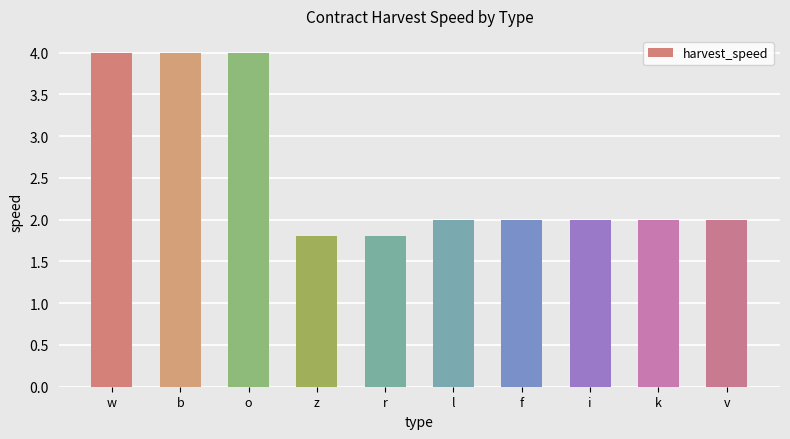

How many data points does each series have?

10